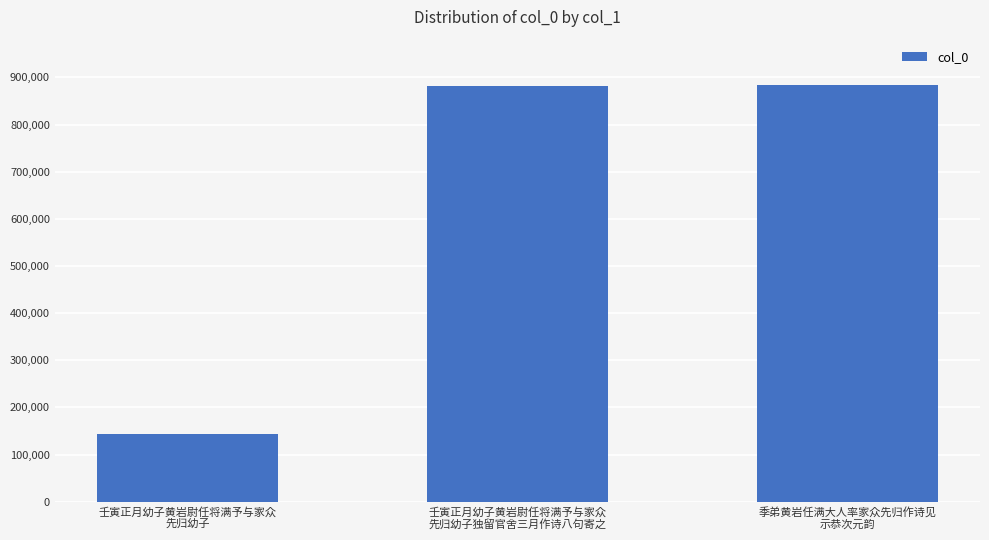

What is the label of the 1st bar from the right?

季弟黄岩任满大人率家众先归作诗见
示恭次元韵